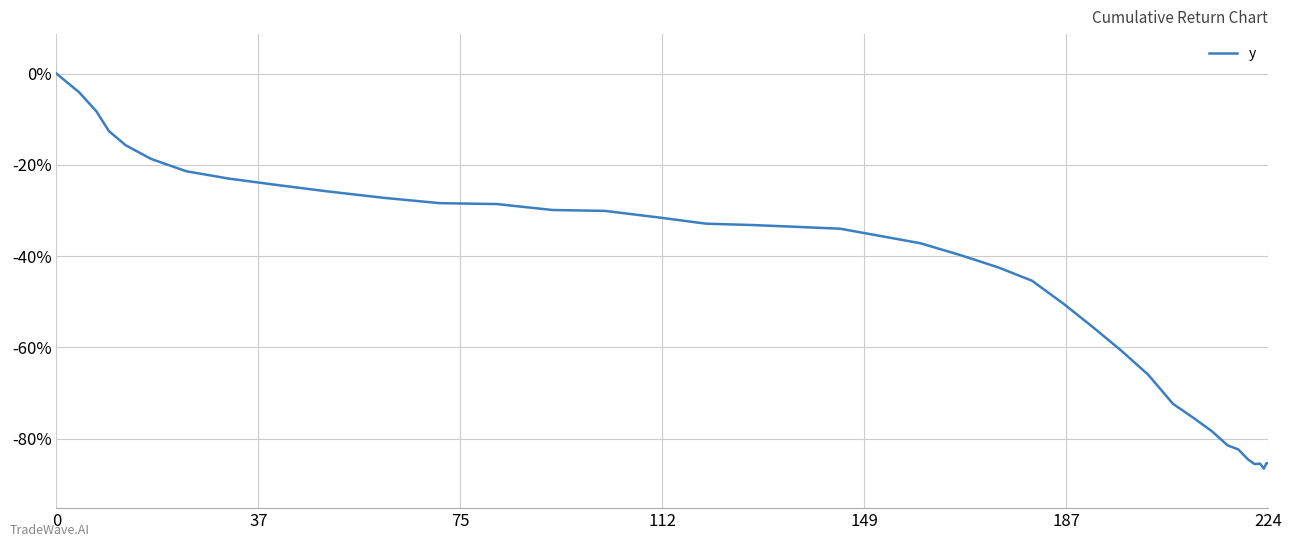

What is the difference between the maximum and minimum values?

86.6